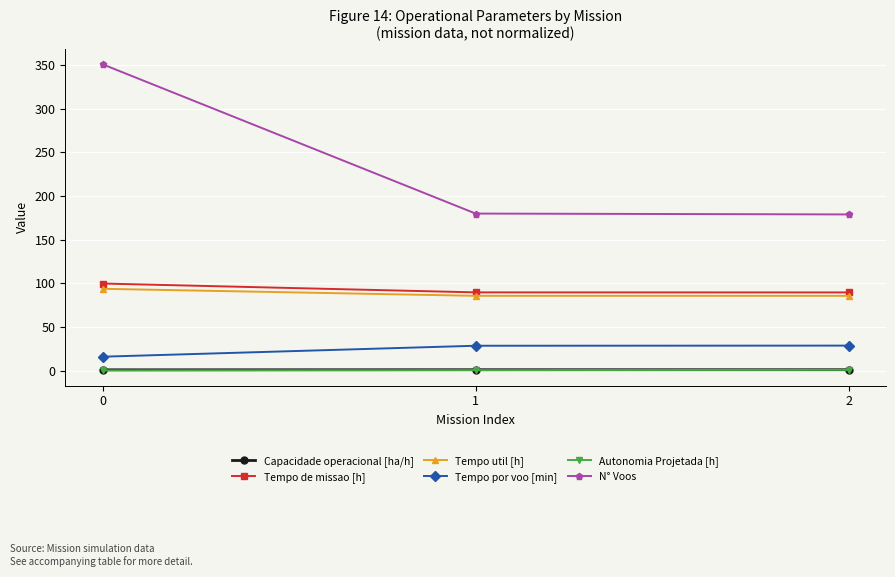

What is the spread (max minus min) of values at 2?

178.0